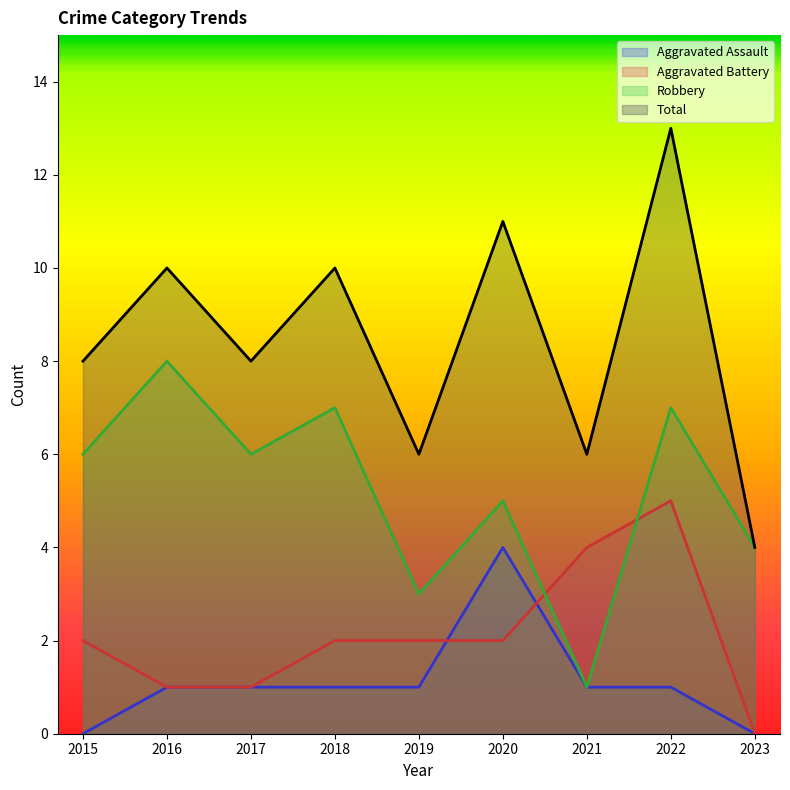

Which series has the widest spread of values?

Total